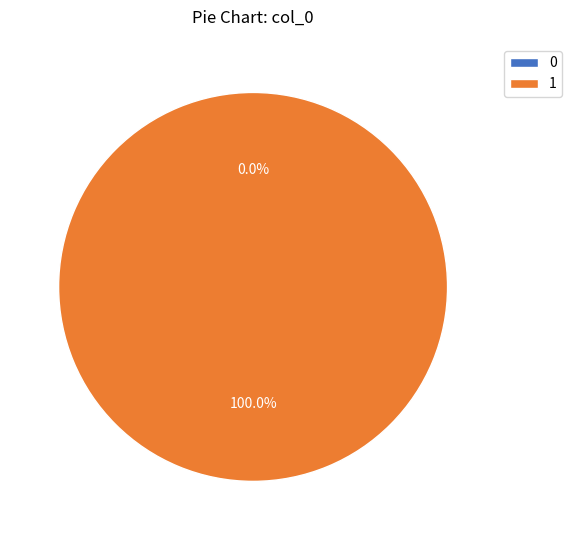

Do 1 and 0 together represent more than half of the pie?

Yes